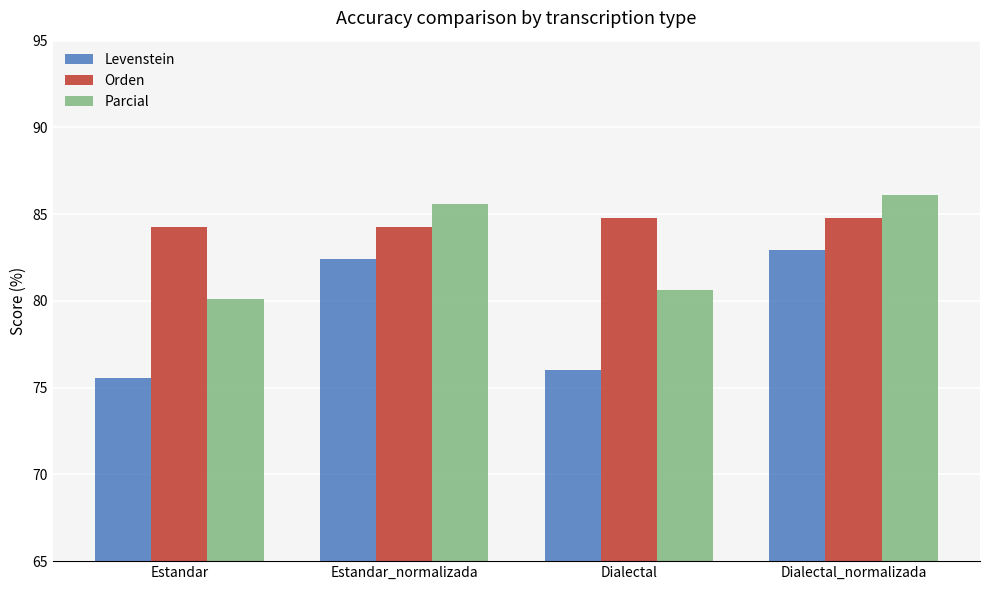

What position from the right is Dialectal_normalizada?

1